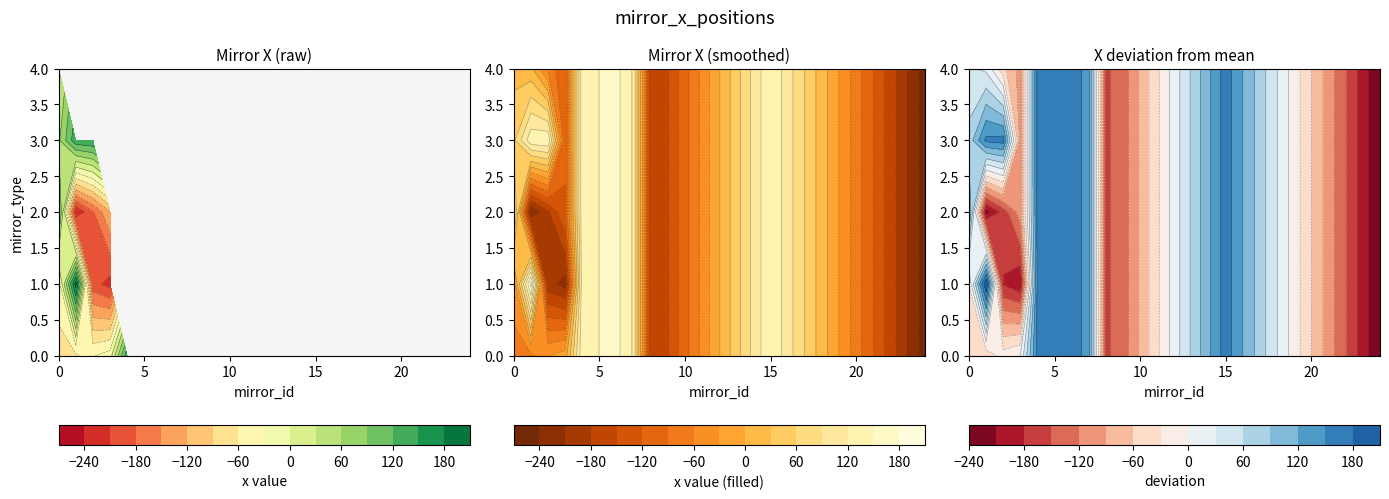

What is the total value across all series at 6?

159.0